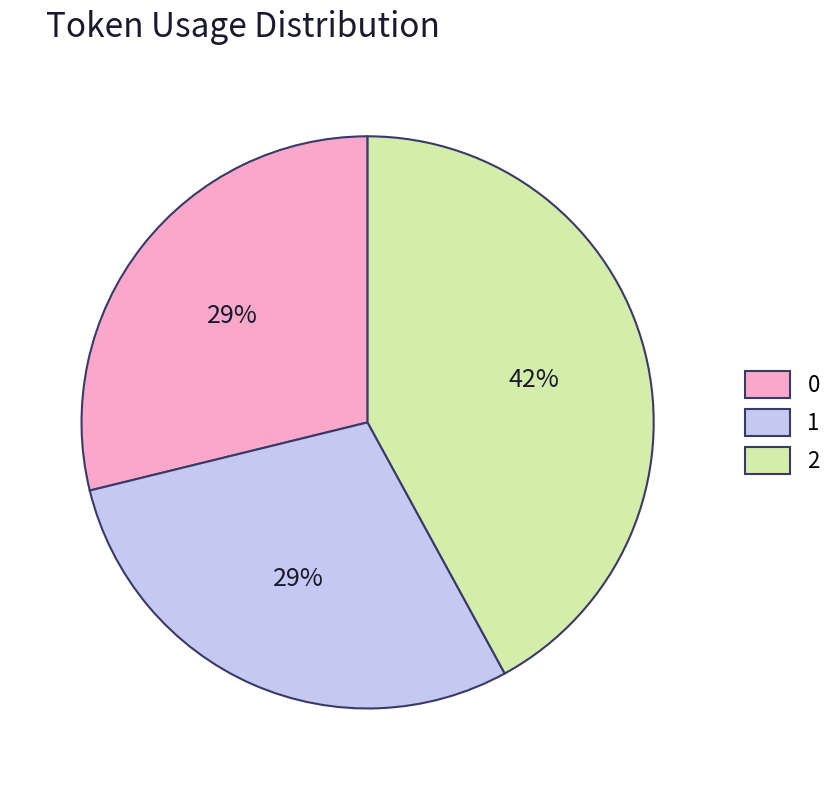

To the nearest percent, what portion does 2 represent?

42%